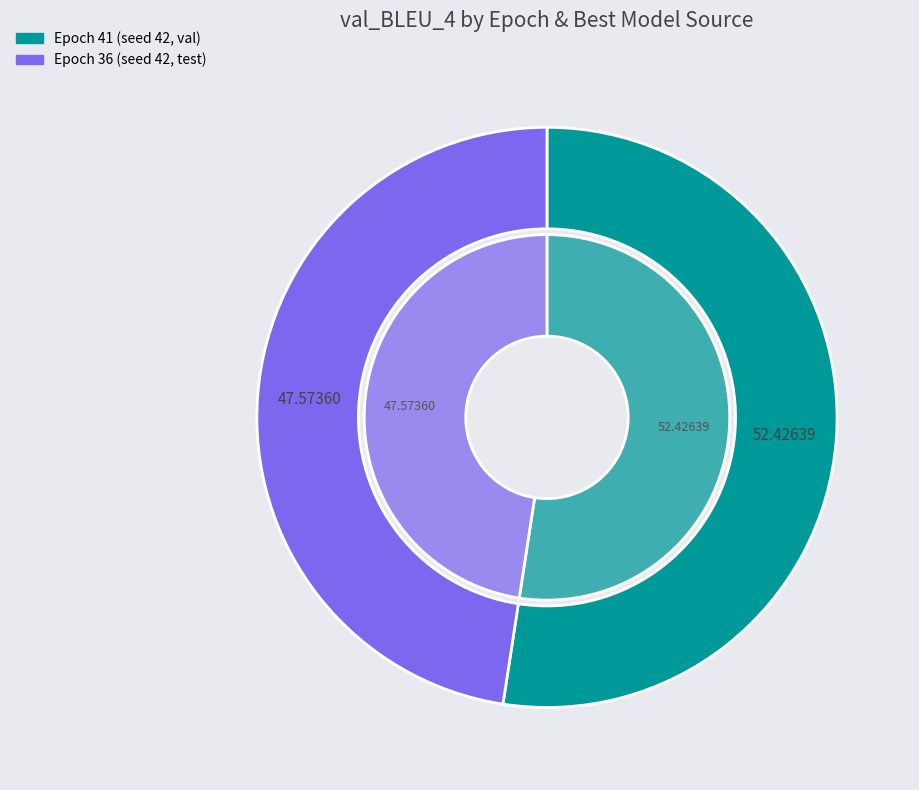

How many slices are in this pie chart?

2